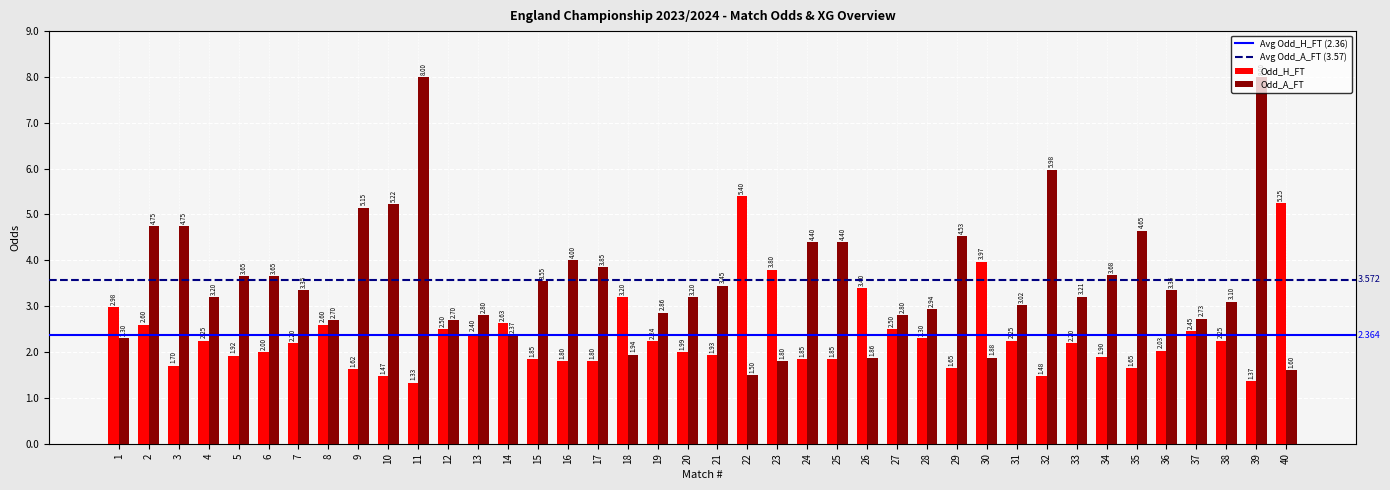

List the series in order of their peak value, highest first.

Odd_A_FT, Odd_H_FT